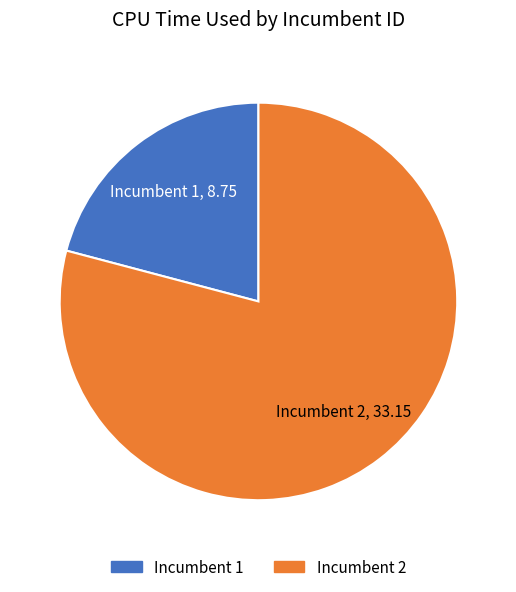

Is there a majority slice in this chart?

Yes